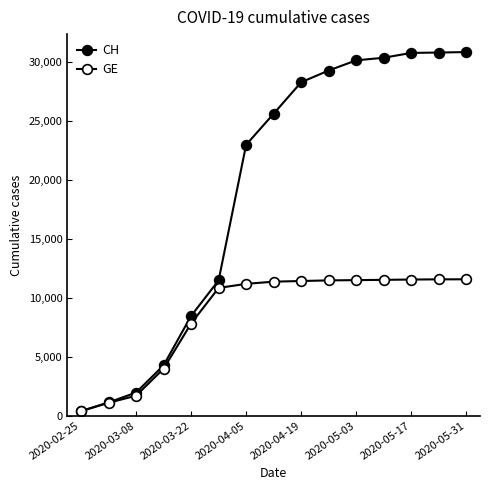

Reading left to right, list all the values displayed in this chart.

CH: 375	1113	1952	4259	8449	11467	22964	25600	28268	29264	30126	30345	30756	30788	30828
GE: 375	1083	1681	3978	7807	10825	11170	11356	11411	11463	11486	11510	11536	11551	11556